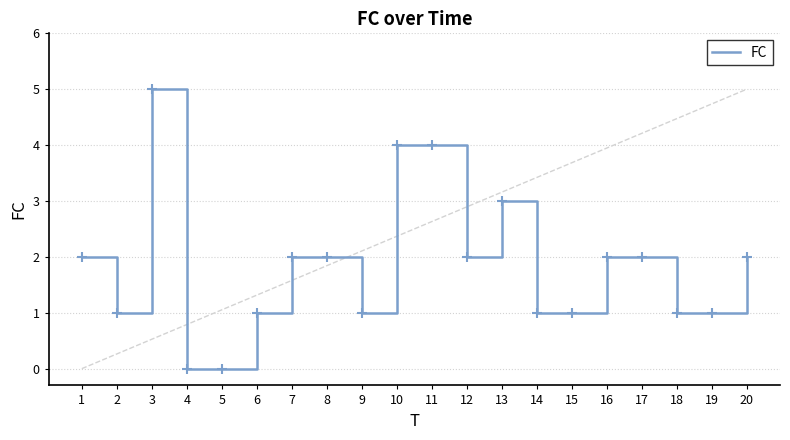

Approximately how many times larger is the value at 17 compared to 7?

1.0